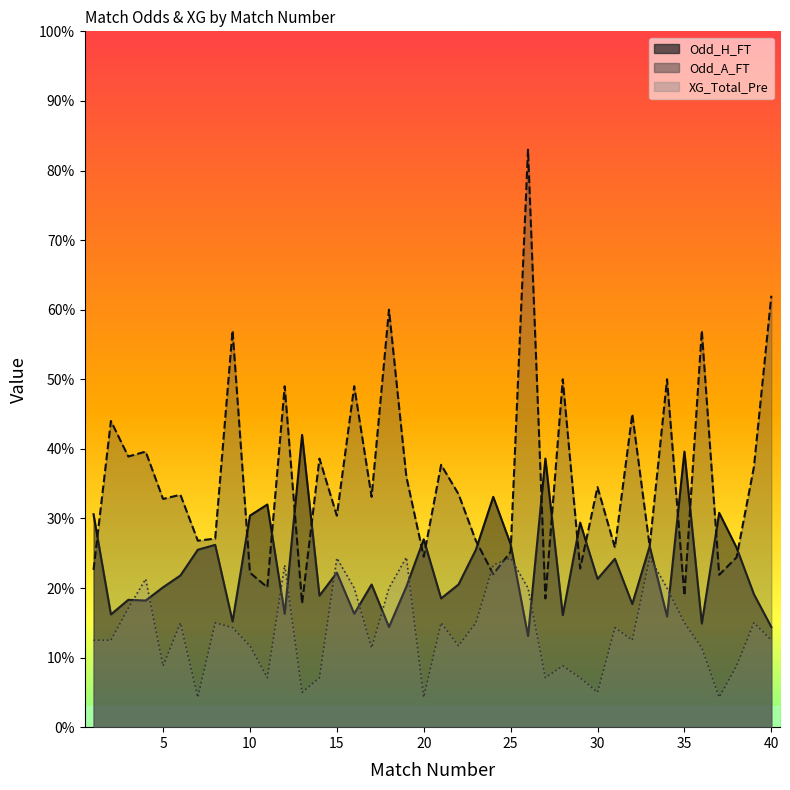

Does the chart display data point markers on the line(s)?

No